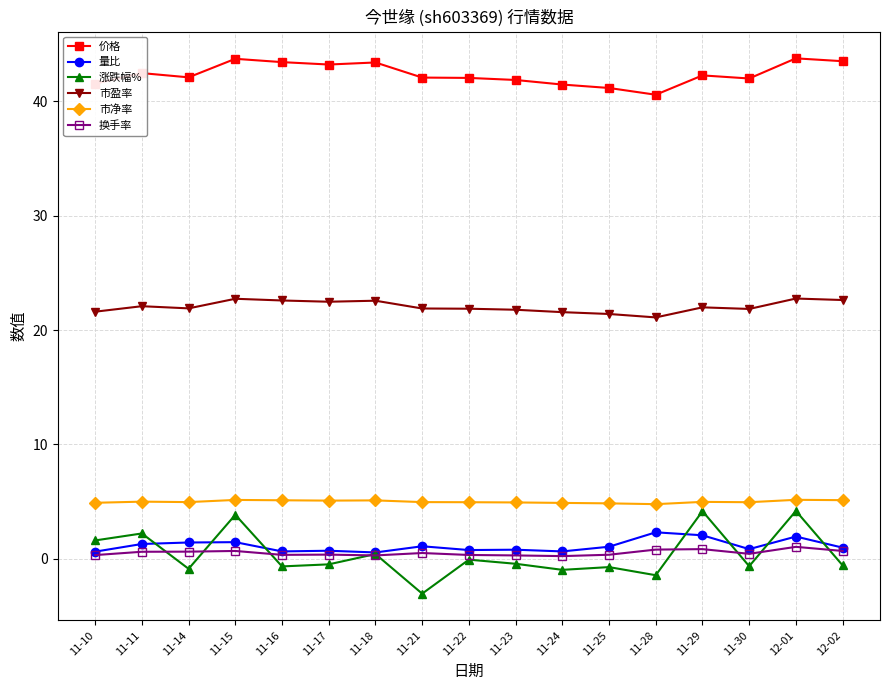

Is this an area chart (filled region under the line)?

No